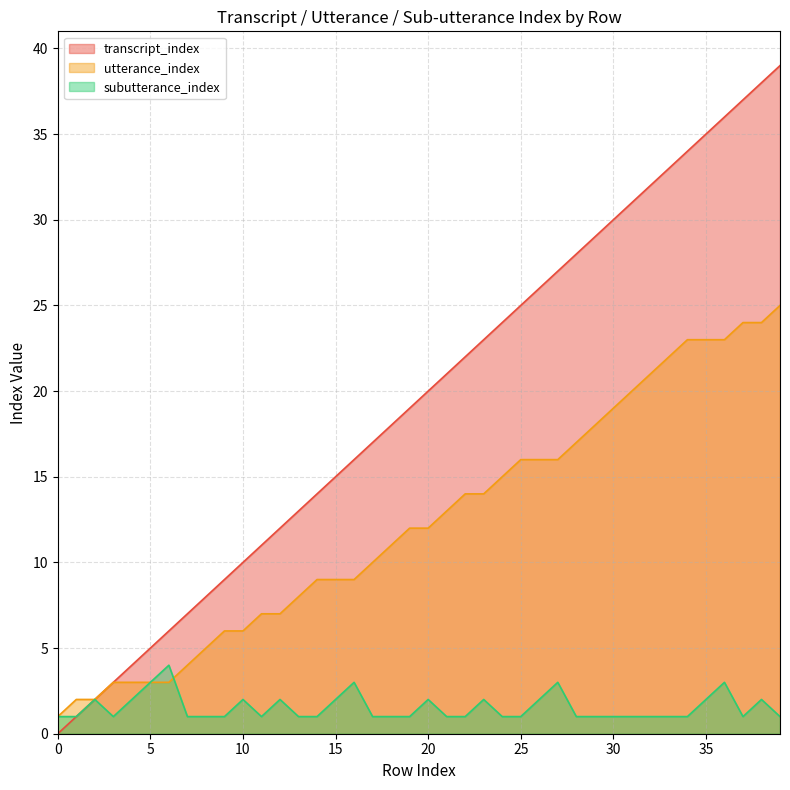

Which series has the largest range (max minus min)?

transcript_index